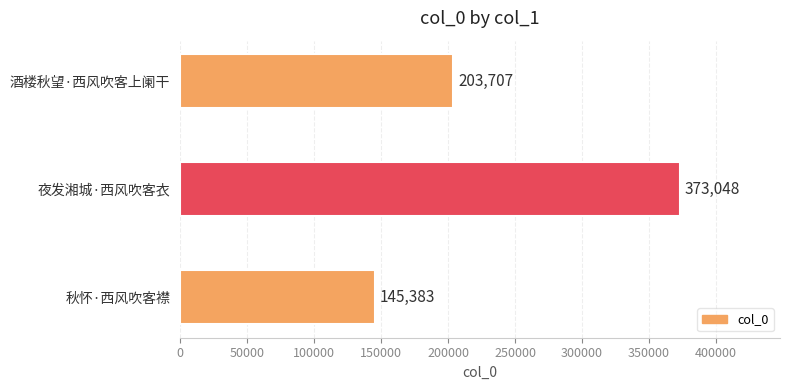

Count the values in the range 145383 to 373048.

3